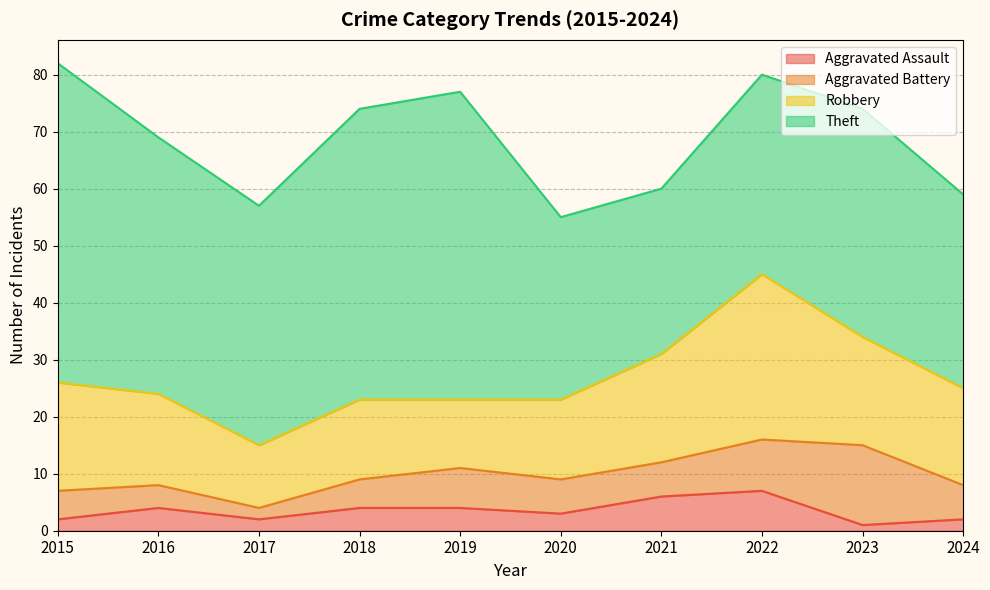

Which series has the widest spread of values?

Theft